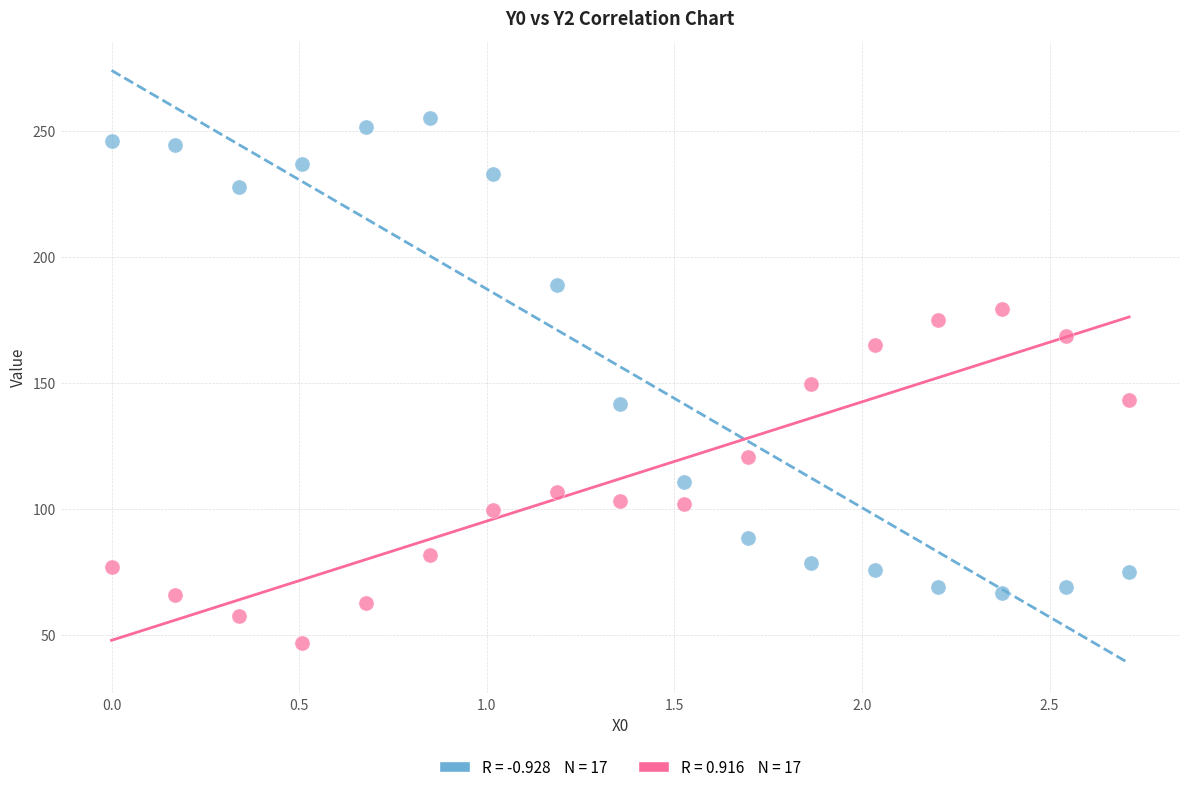

Across all data points, what is the range of Y values (max minus min)?

208.3